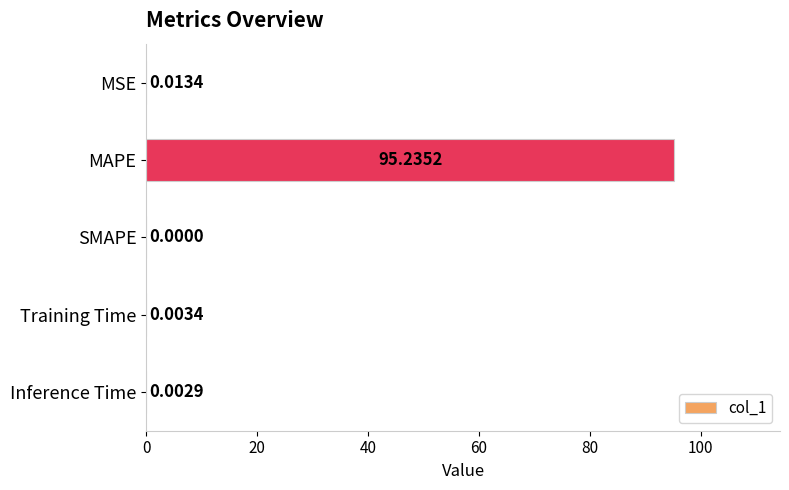

What is the sum of all values?

95.3